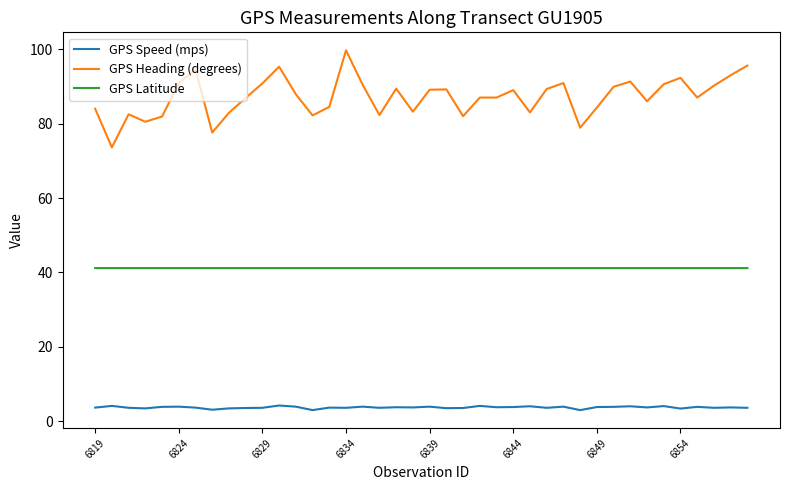

List the series in order of their overall mean, lowest first.

GPS Speed (mps), GPS Latitude, GPS Heading (degrees)